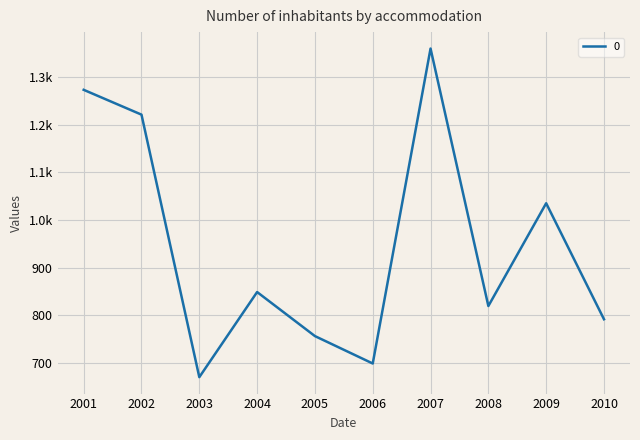

Does the chart display data point markers on the line(s)?

No